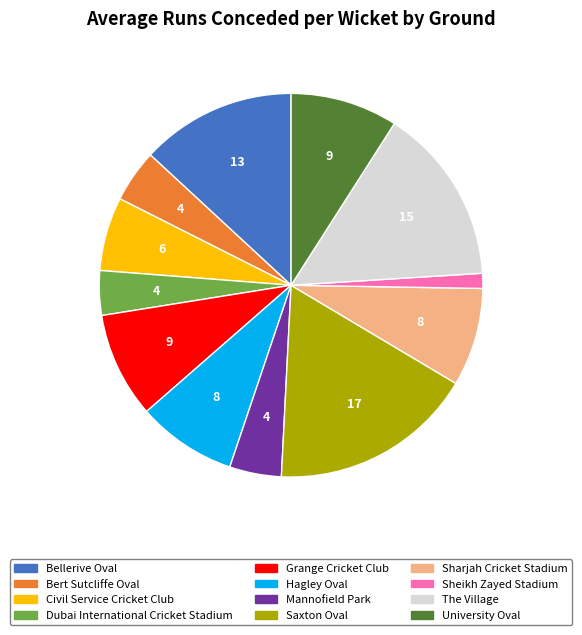

What is the largest slice in the pie chart?

Saxton Oval